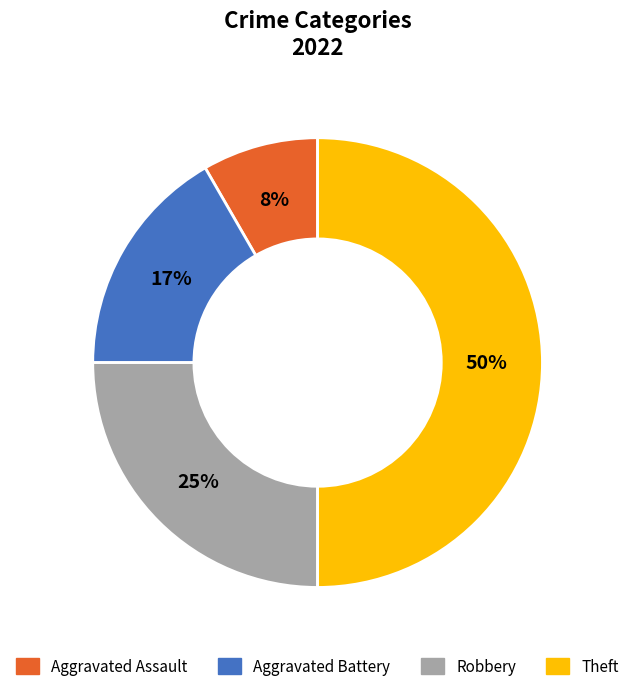

The Robbery slice represents 13% of the pie. True or false?

False